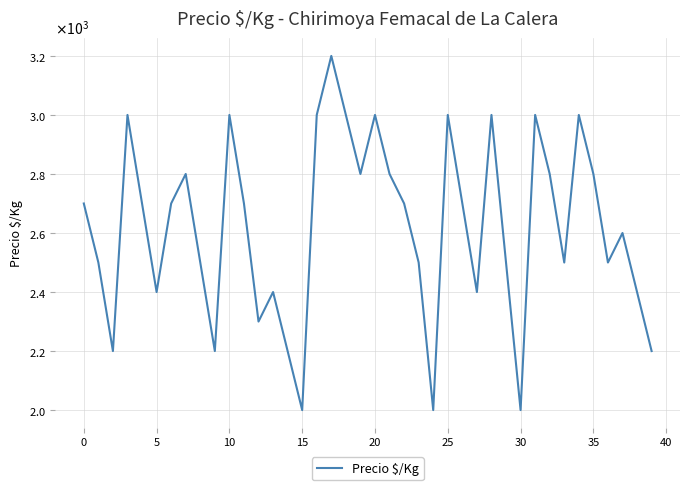

How many points are lower than both their immediate neighbors (excluding endpoints)?

11